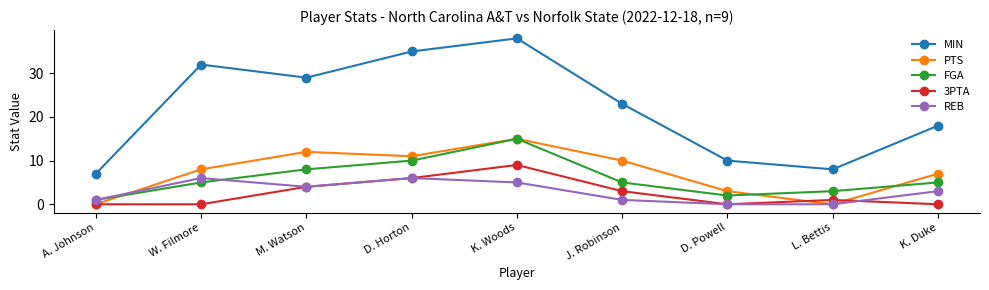

How many values in the REB series are below 3?

4